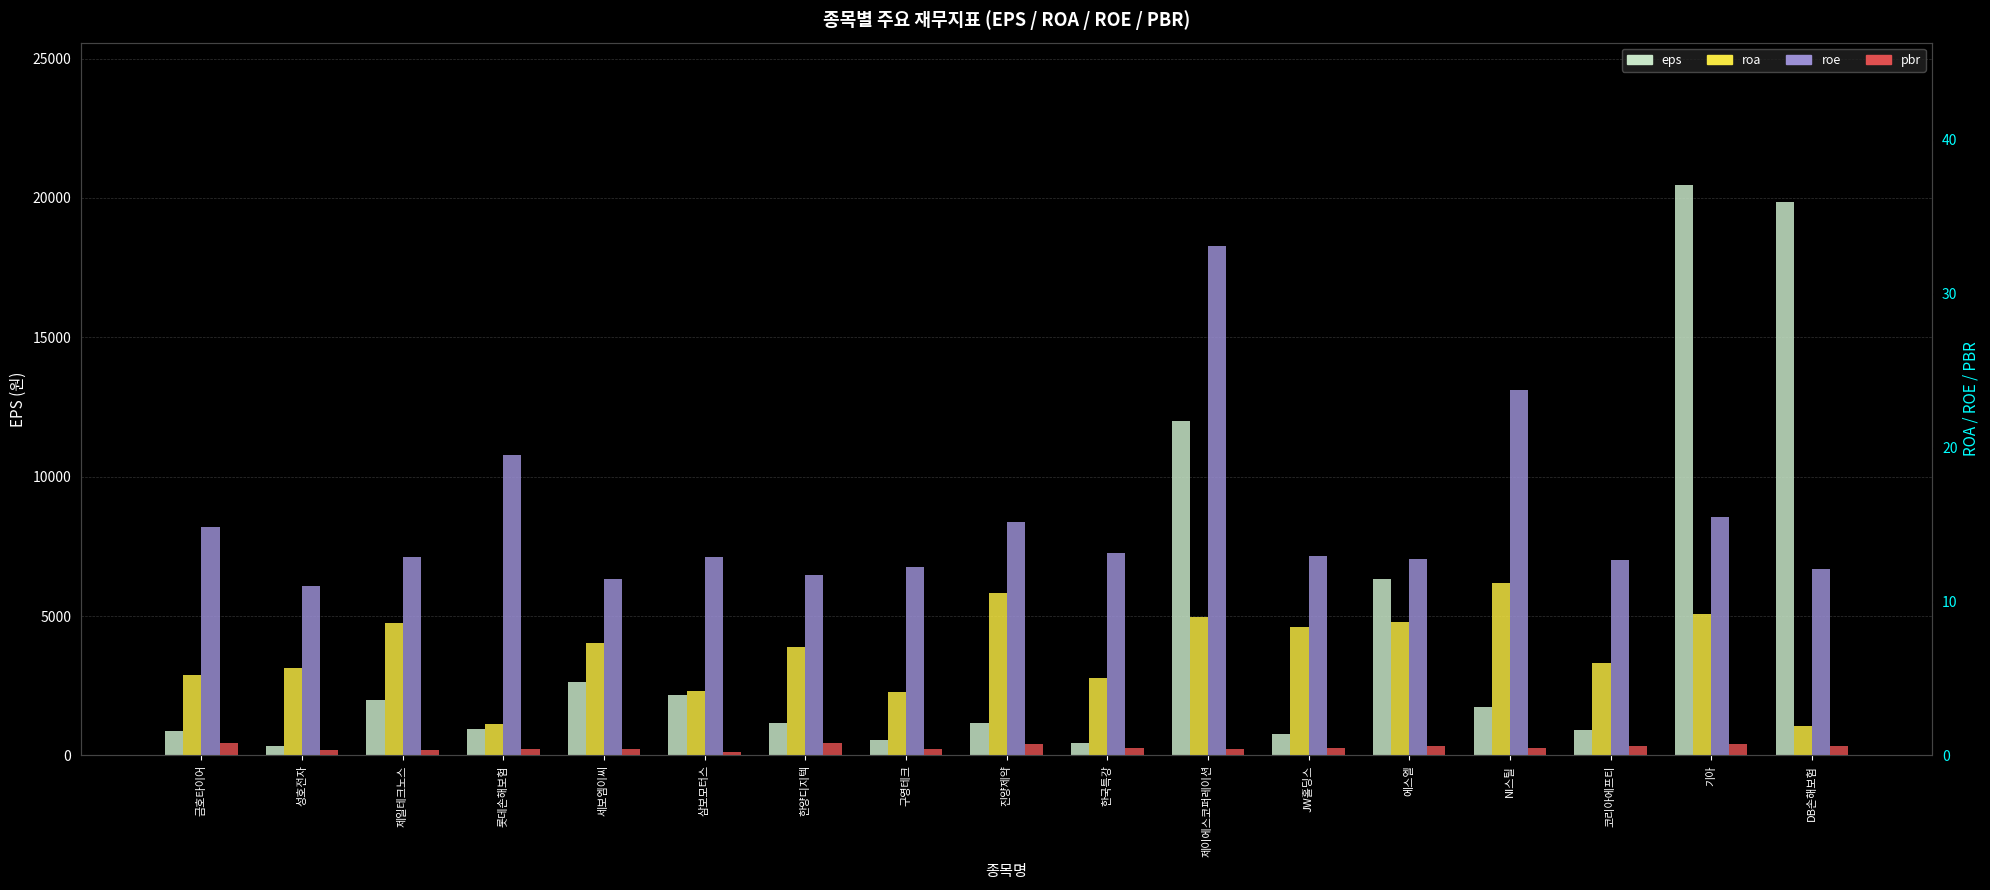

Are the bars horizontal?

No